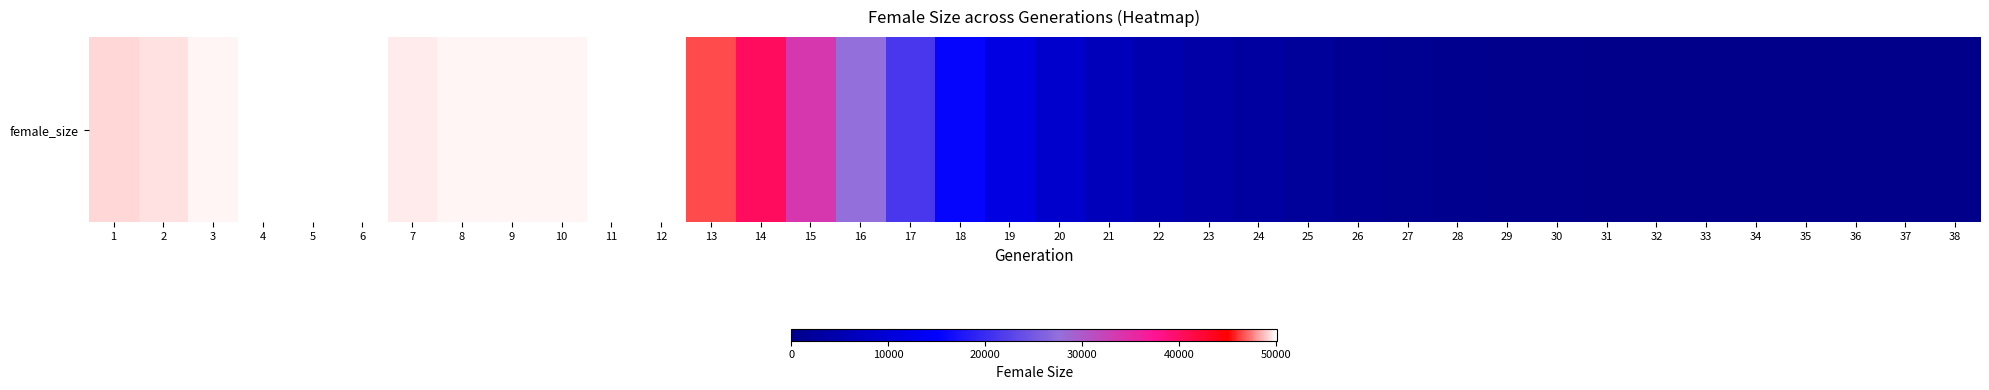

Is it true that the value at 27 is 974?

True